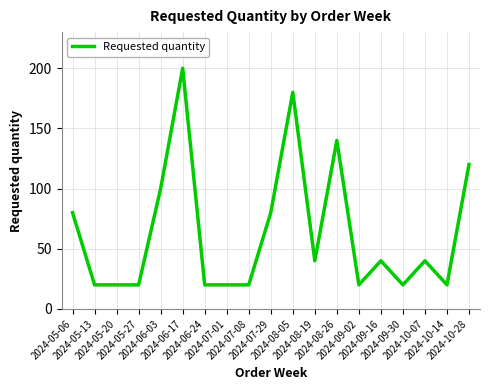

Does the chart have visible grid lines?

Yes